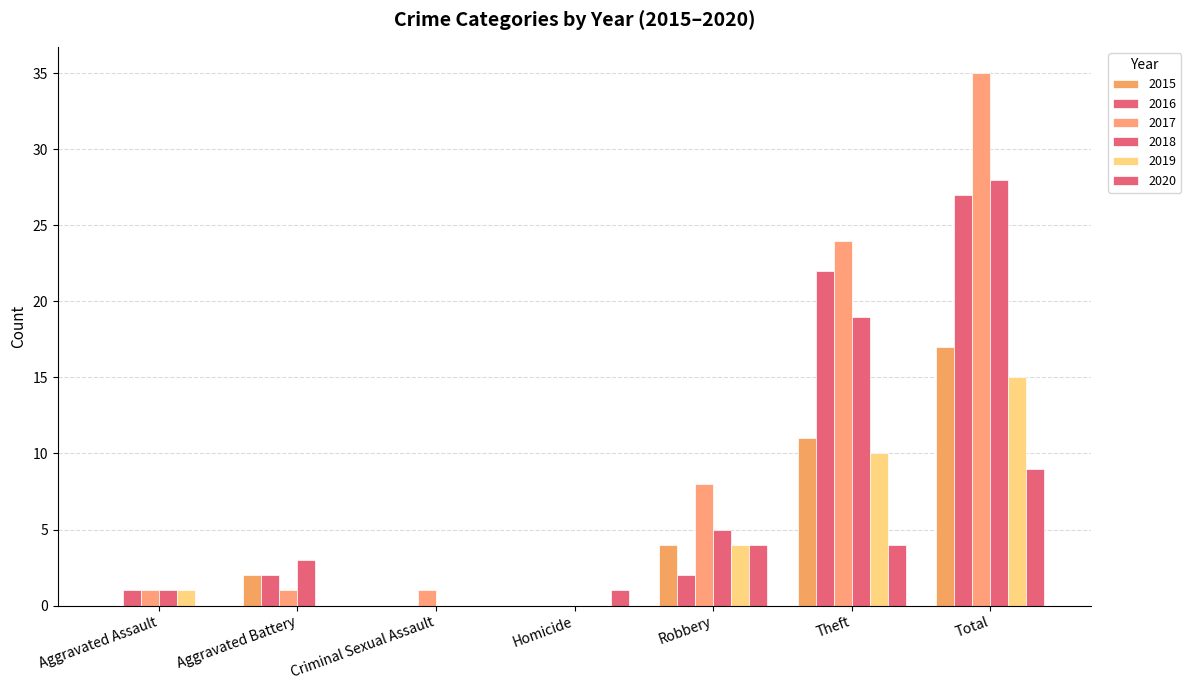

How many groups of bars are there?

7